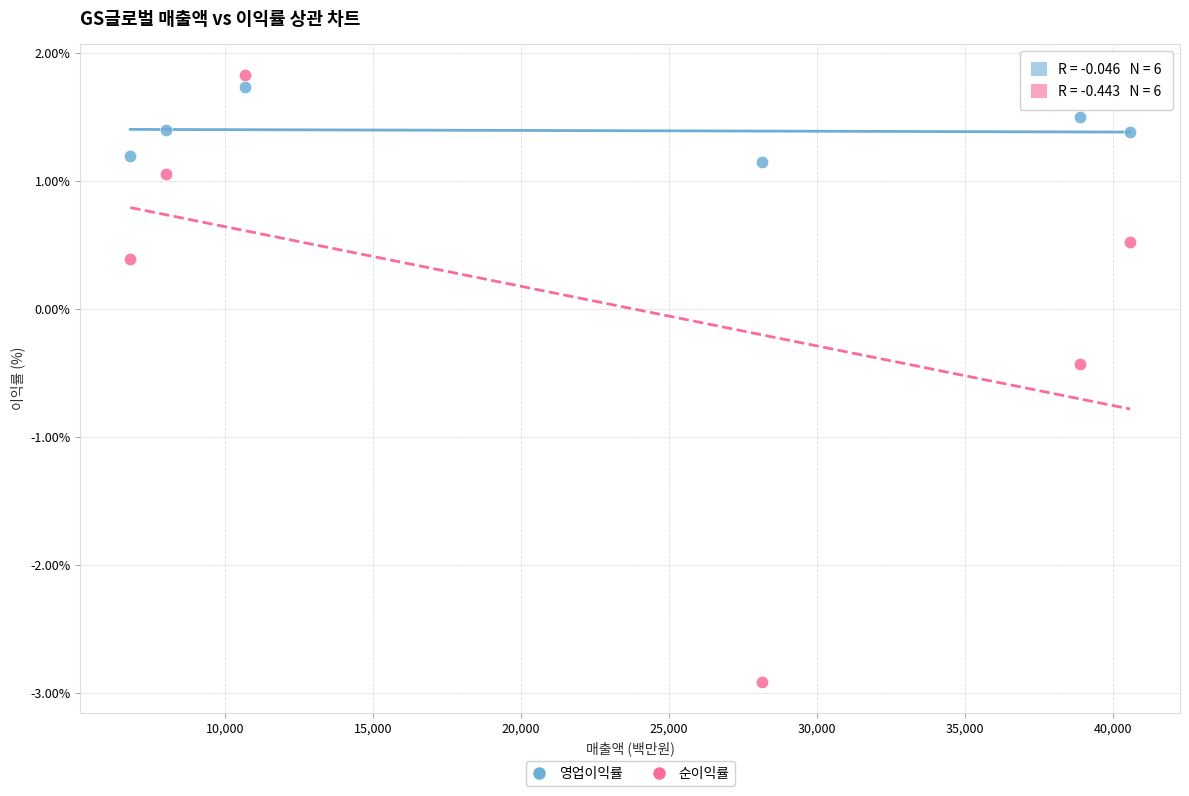

Which series reaches the minimum Y coordinate?

순이익률